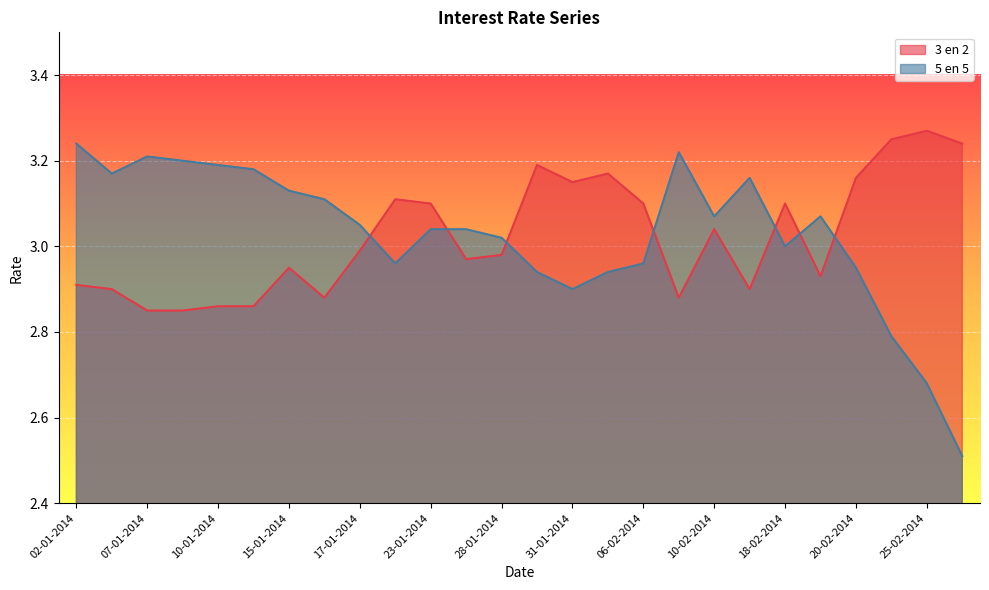

True or false: 5 en 5 and 3 en 2 intersect in this chart.

True